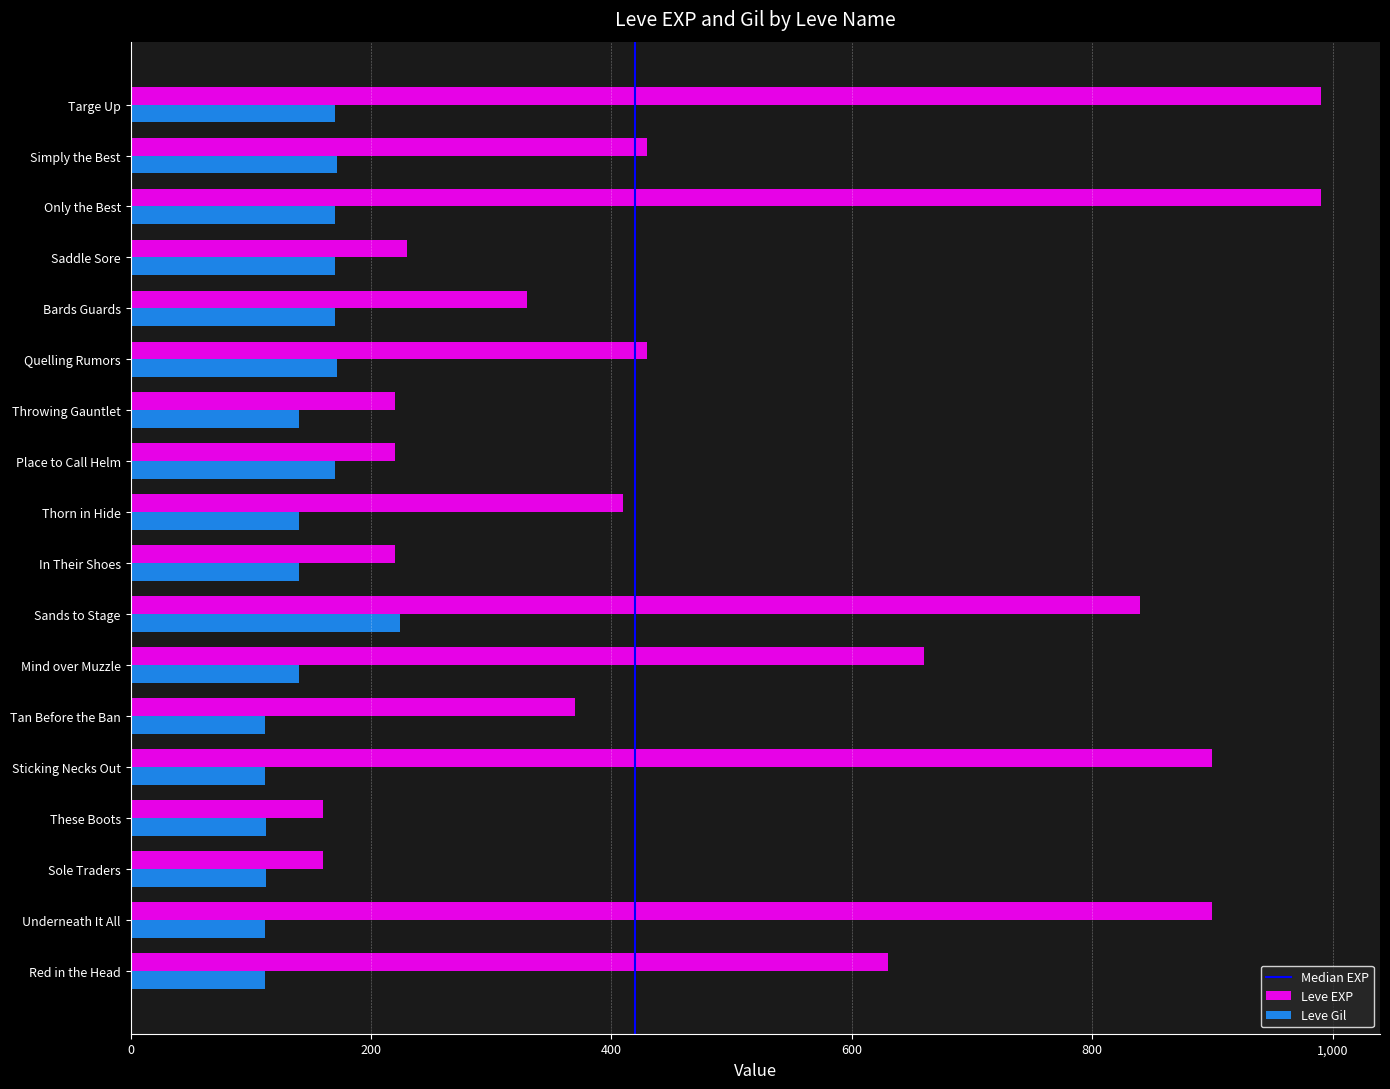

What is the minimum value shown in the chart?

112